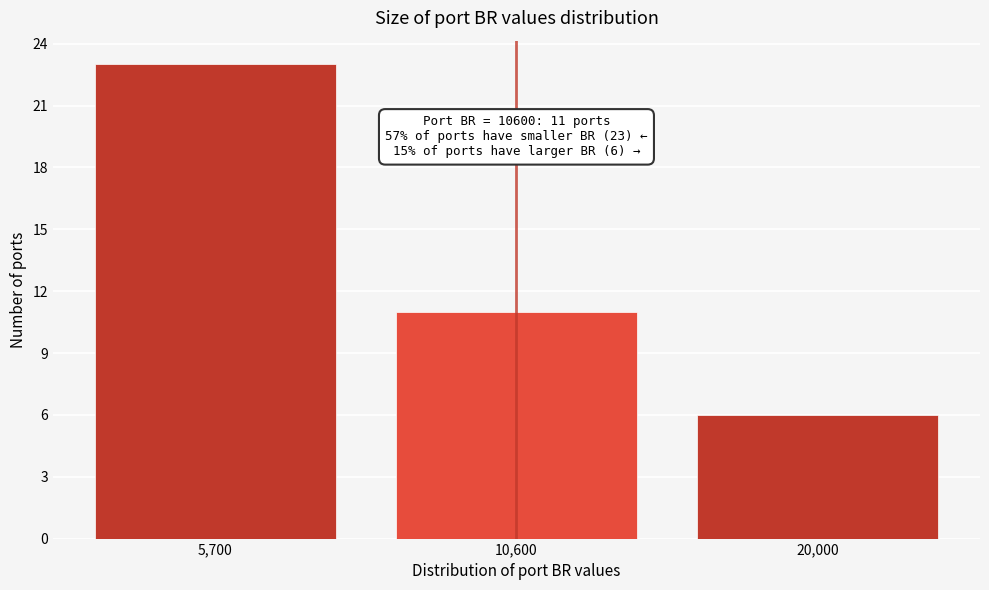

Reading left to right, transcribe all the data shown in this chart.

5,700=23	10,600=11	20,000=6